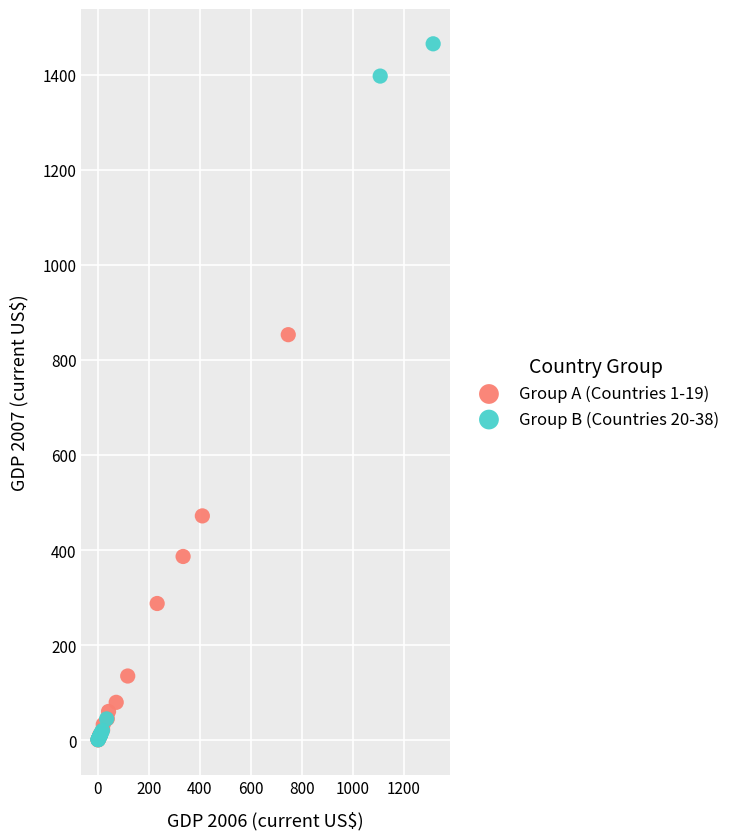

Which series has the widest spread of Y values?

Group B (Countries 20-38)